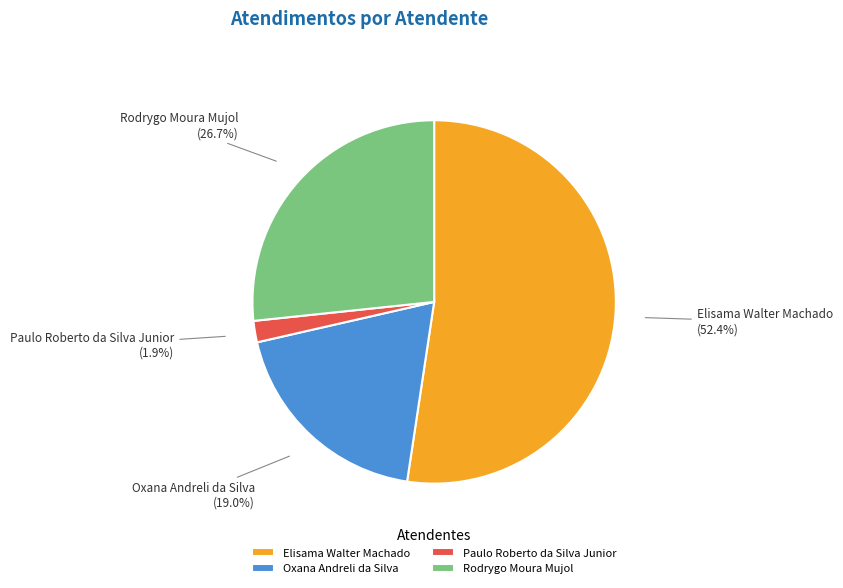

What percentage is NOT represented by Rodrygo Moura Mujol?

73.3%